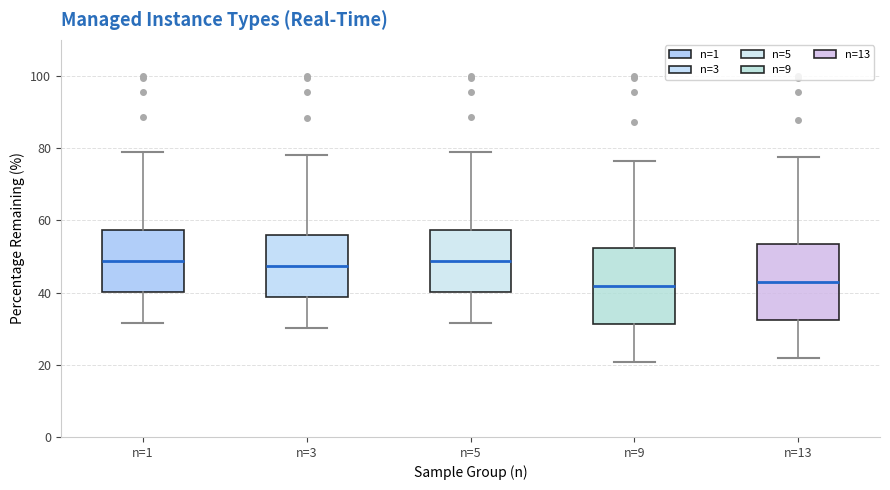

Where does the upper whisker of the box for n=9 end on the y-axis? The values are not printed on the chart, so give them approximately, as read against the axis.

76